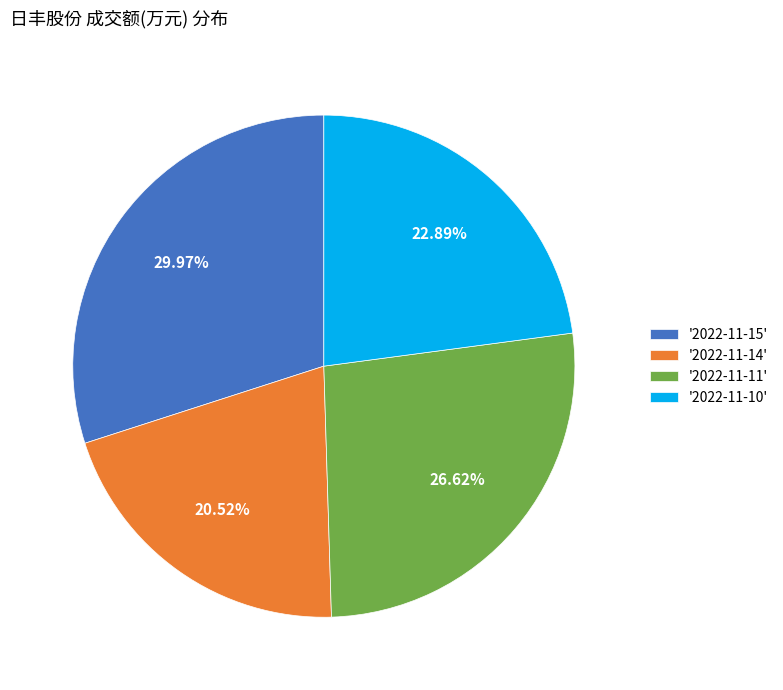

What is the ratio of the value at '2022-11-11' to the value at '2022-11-15'?

0.9